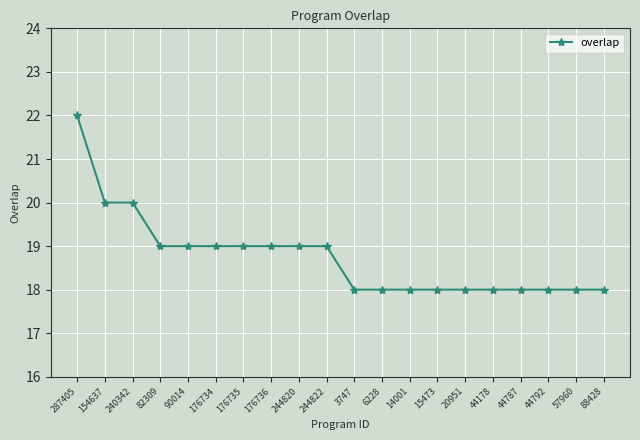

Is it true that the value at 44792 is 28?

False